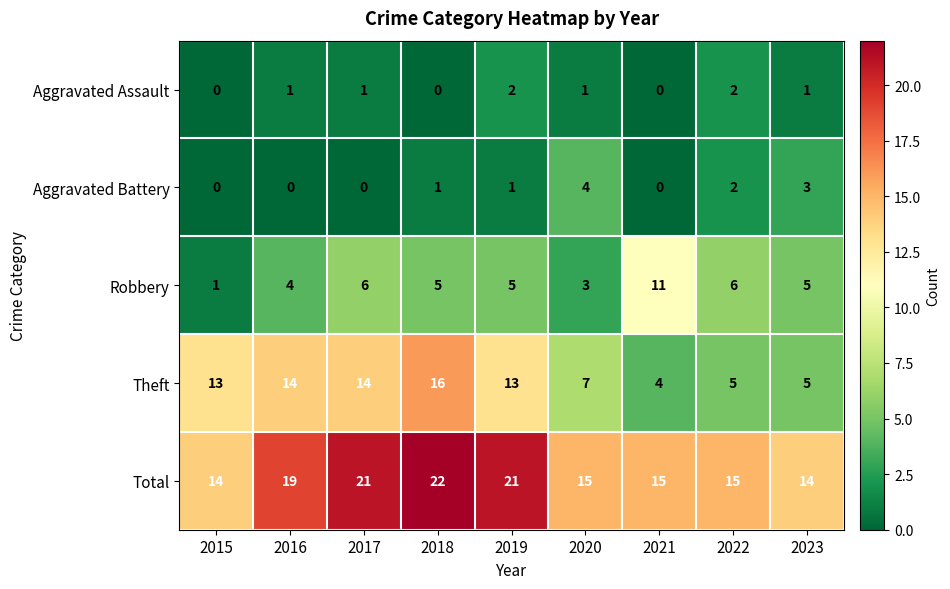

How many data points in Aggravated Assault are less than 1?

3